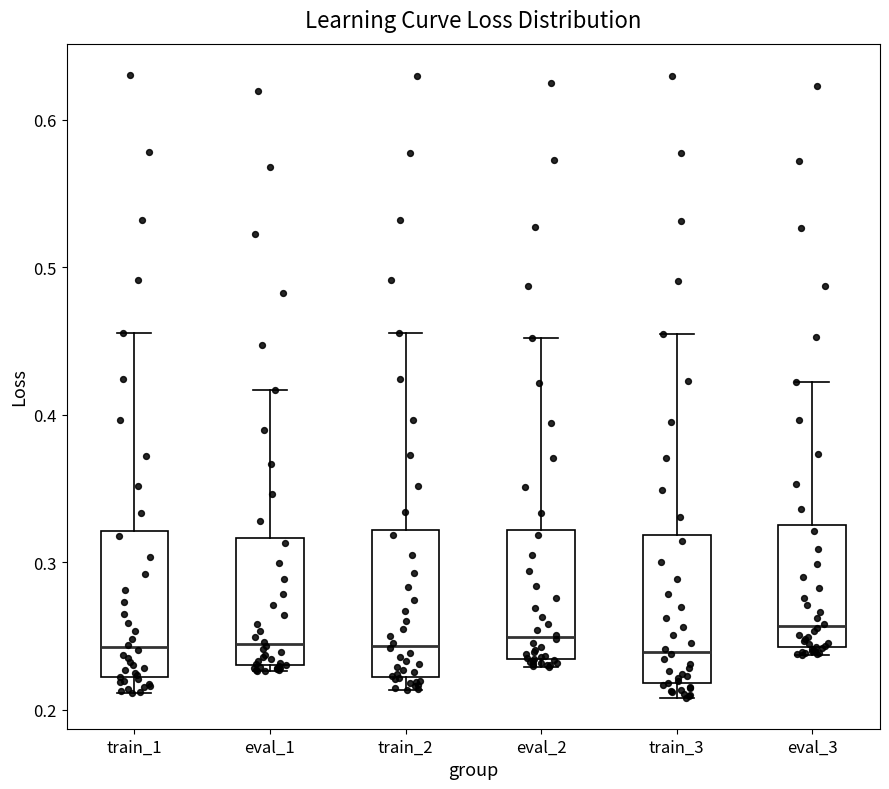

Reading left to right, read every box against the y-axis: the position of its median line, the range the box covers, and the ends of its whiskers. The values are not printed on the chart, so give them approximately, as read against the axis.

train_1: median 0.24, box 0.22 to 0.32, whiskers 0.21 to 0.46
eval_1: median 0.24, box 0.23 to 0.32, whiskers 0.23 (just below the box's lower edge) to 0.42
train_2: median 0.24, box 0.22 to 0.32, whiskers 0.21 to 0.46
eval_2: median 0.25, box 0.23 to 0.32, whiskers 0.23 (just below the box's lower edge) to 0.45
train_3: median 0.24, box 0.22 to 0.32, whiskers 0.21 to 0.45
eval_3: median 0.26, box 0.24 to 0.33, whiskers 0.24 (just below the box's lower edge) to 0.42